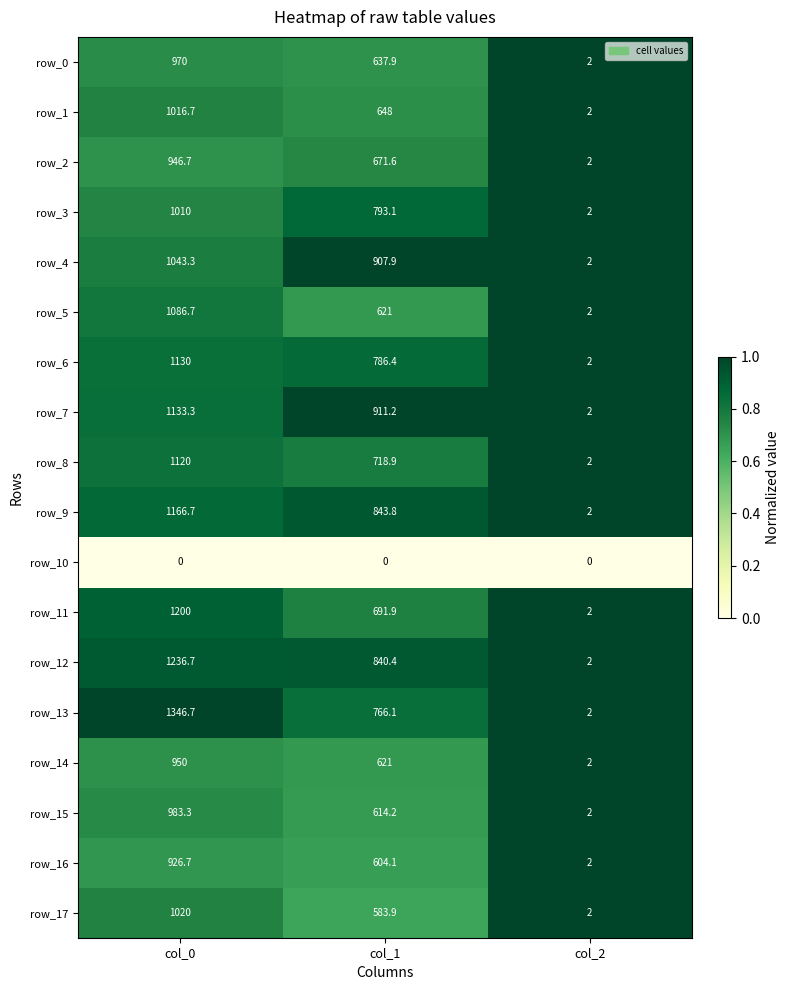

What is the sum of the row_3 values at col_1 and col_0?

1803.1